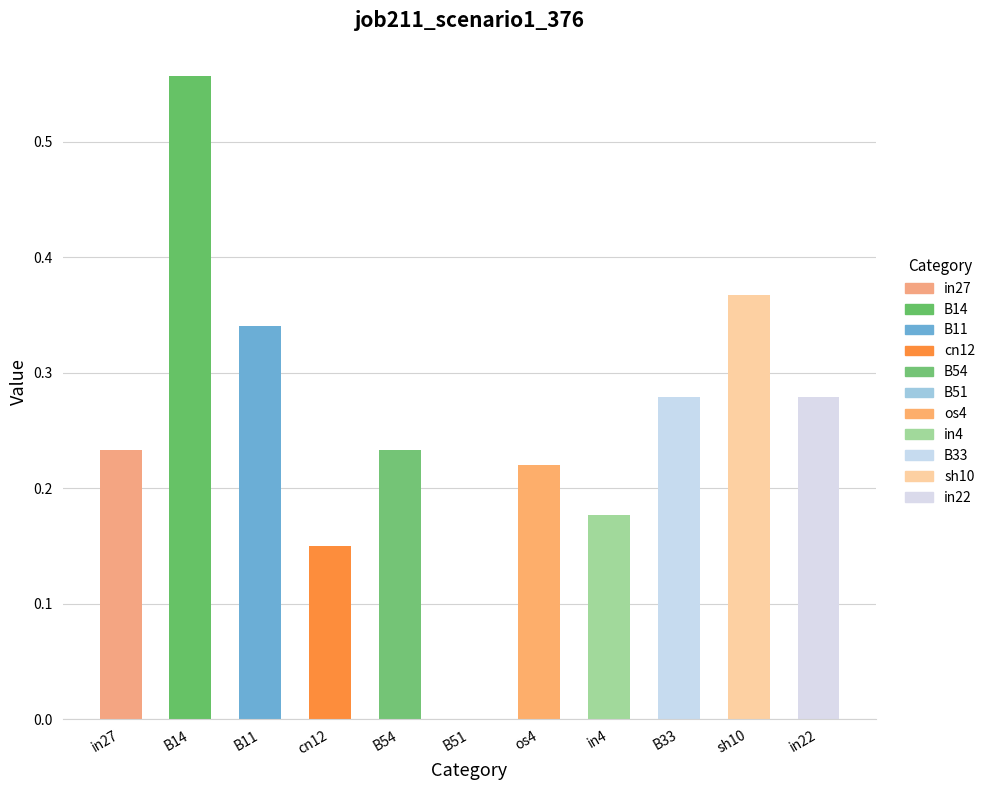

How many values exceed 0?

10